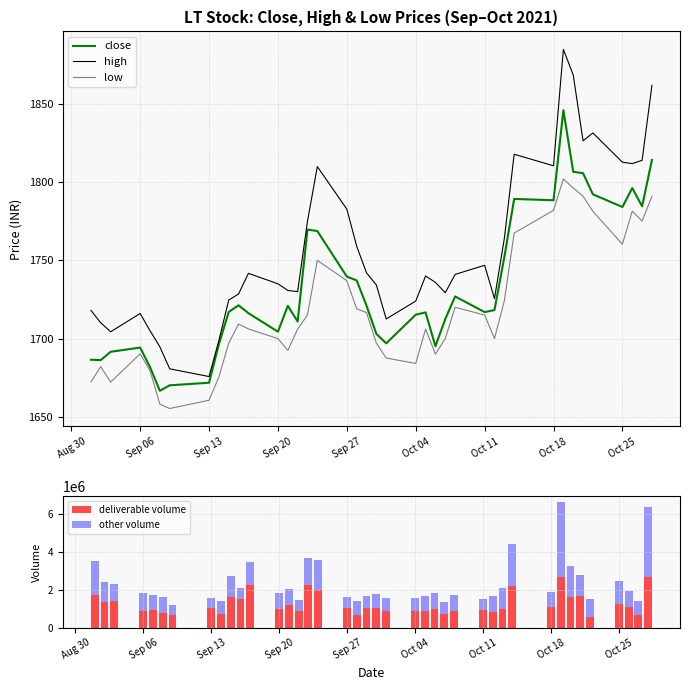

What is the lowest value of the high series?

1675.7